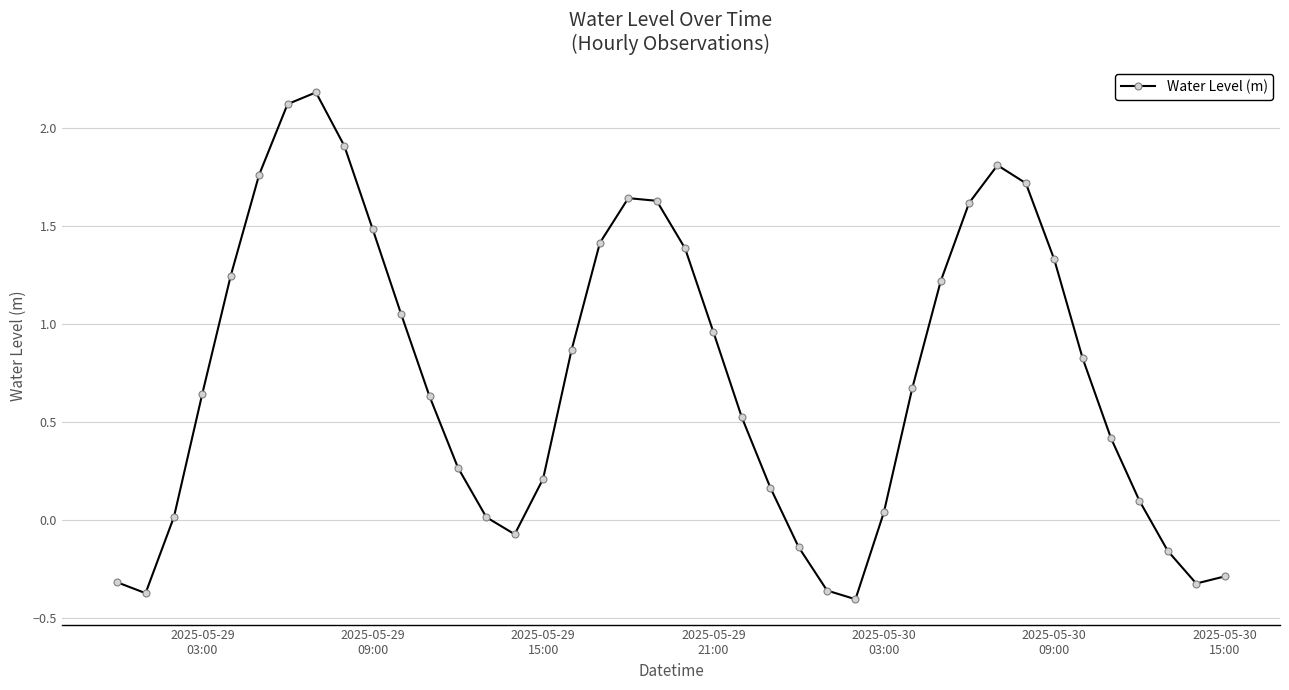

What is the value of the 35th point from the left?

0.8